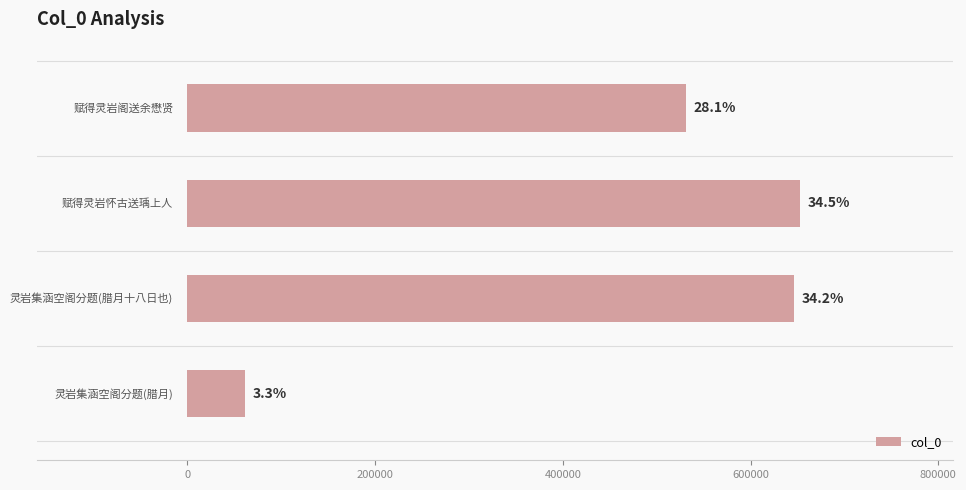

Are the bars horizontal?

Yes